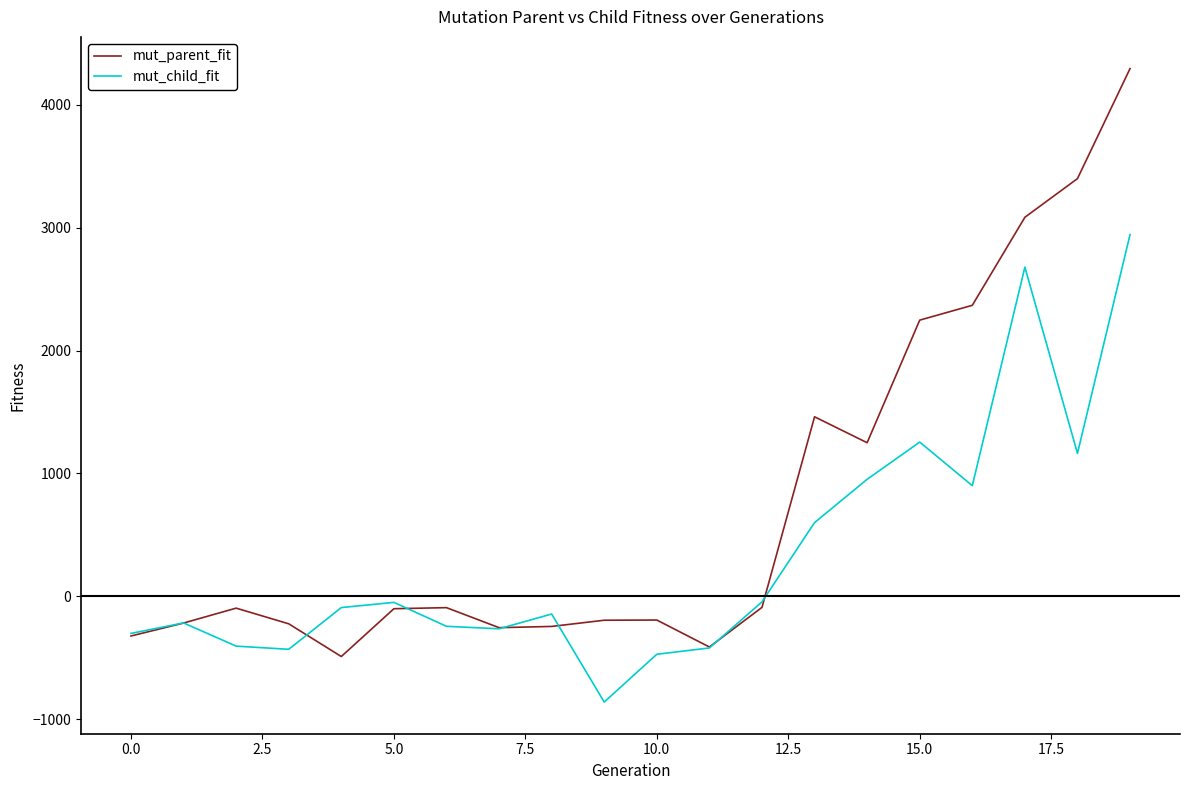

How many distinct data groups are displayed?

2